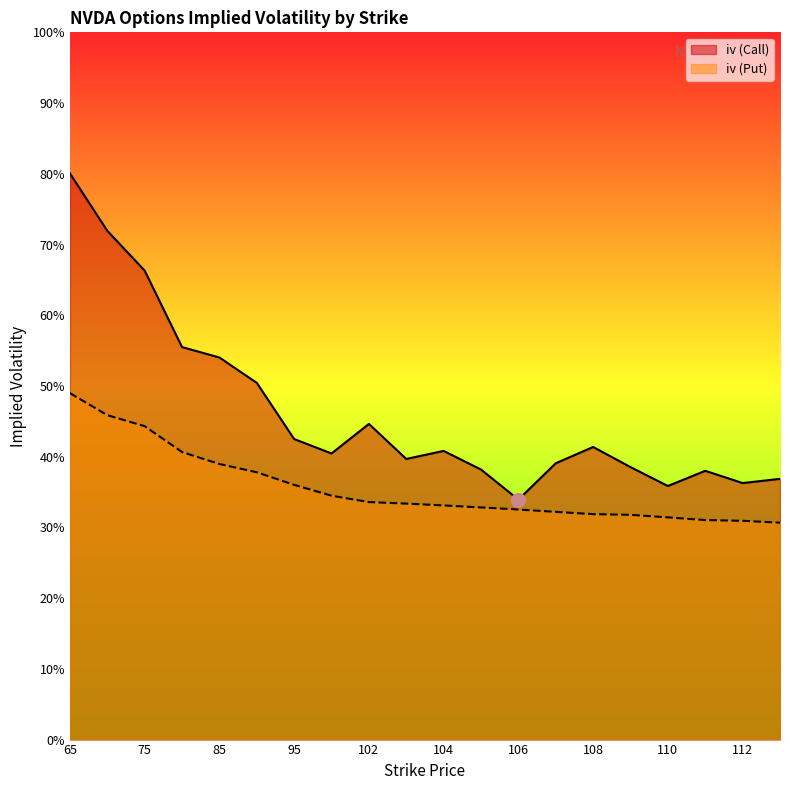

At which category does iv (Call) reach its first local valley?

100